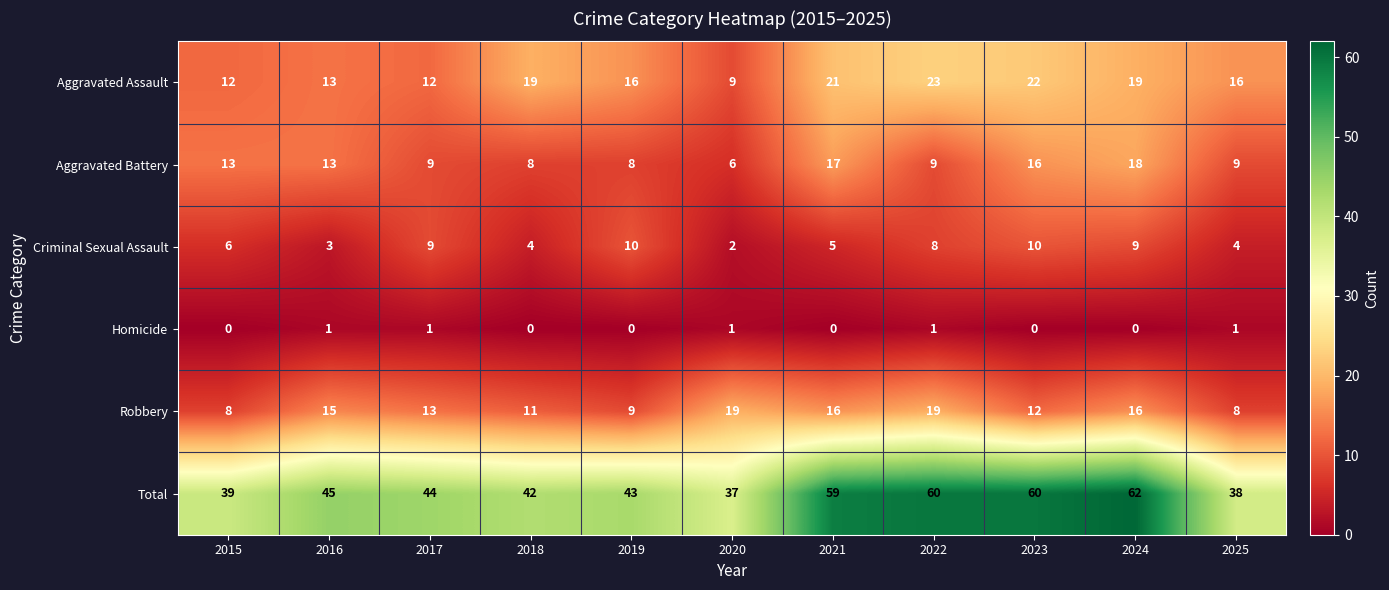

What is the highest value of the Robbery series?

19